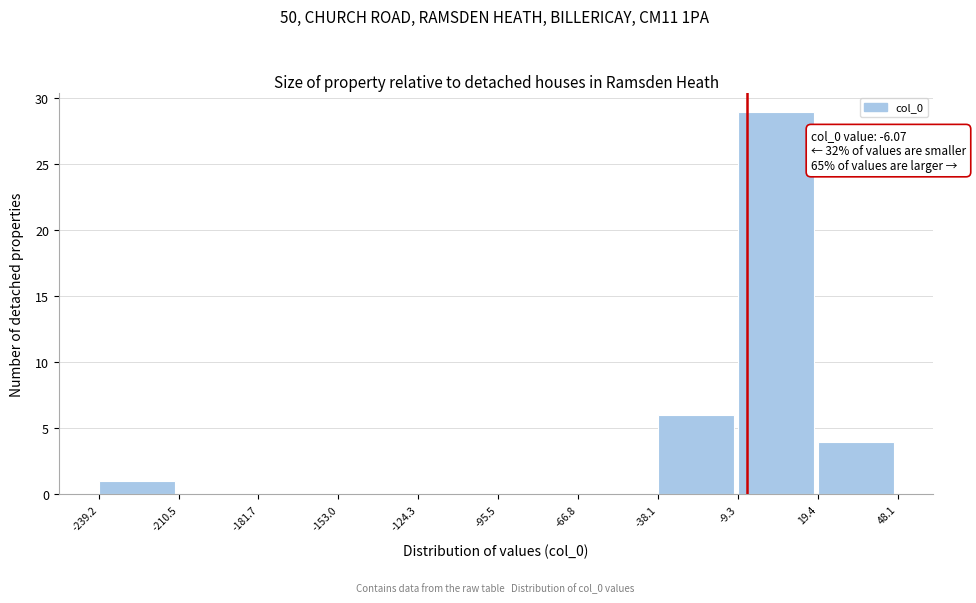

Which range on the x-axis has the tallest bar?

-9.3 to 19.4